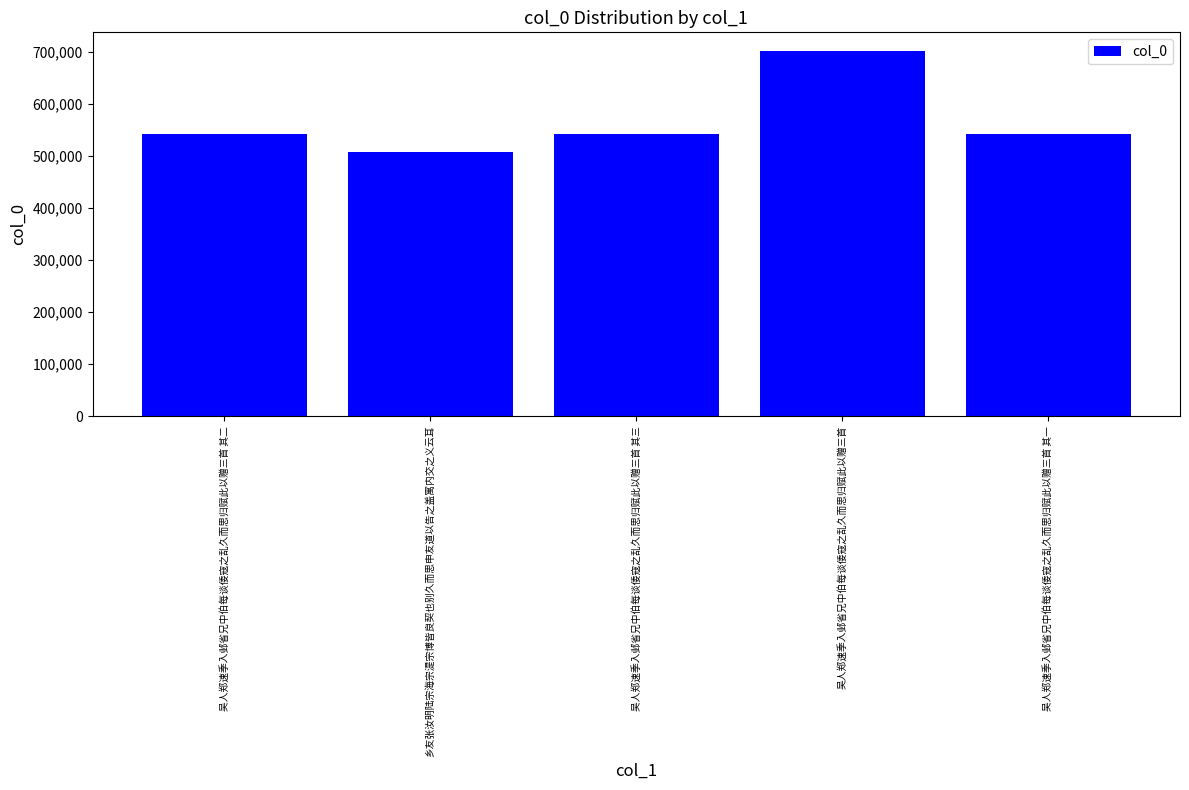

What is the smallest value displayed?

509005